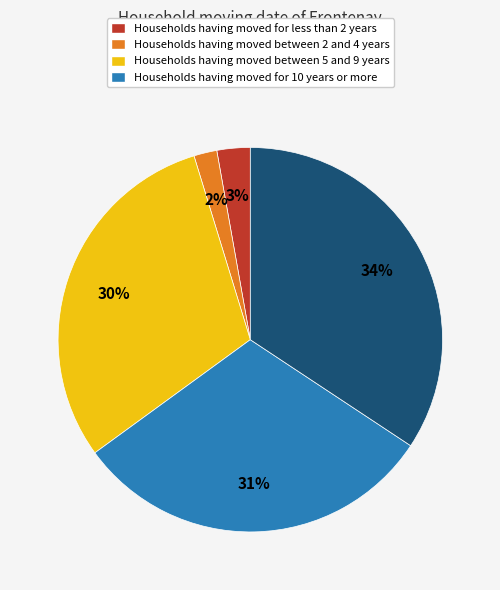

Is there a majority slice in this chart?

No